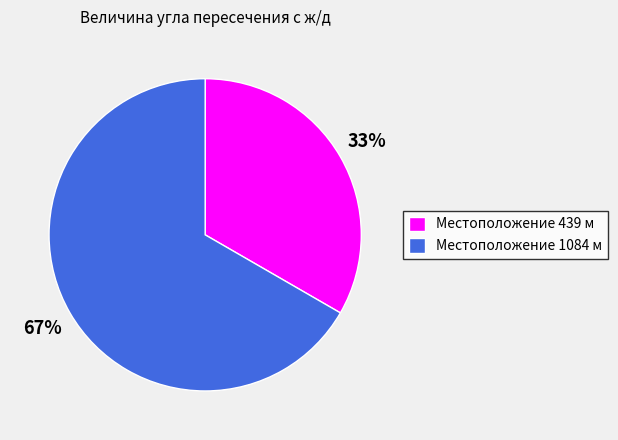

How many slices are in this pie chart?

2